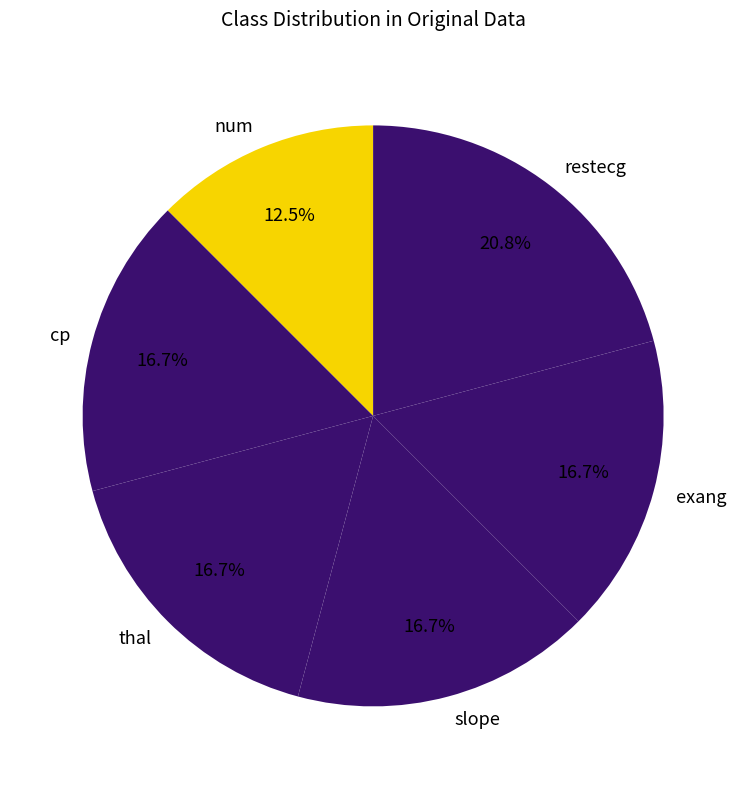

To the nearest percent, what percentage of the pie is slope?

17%